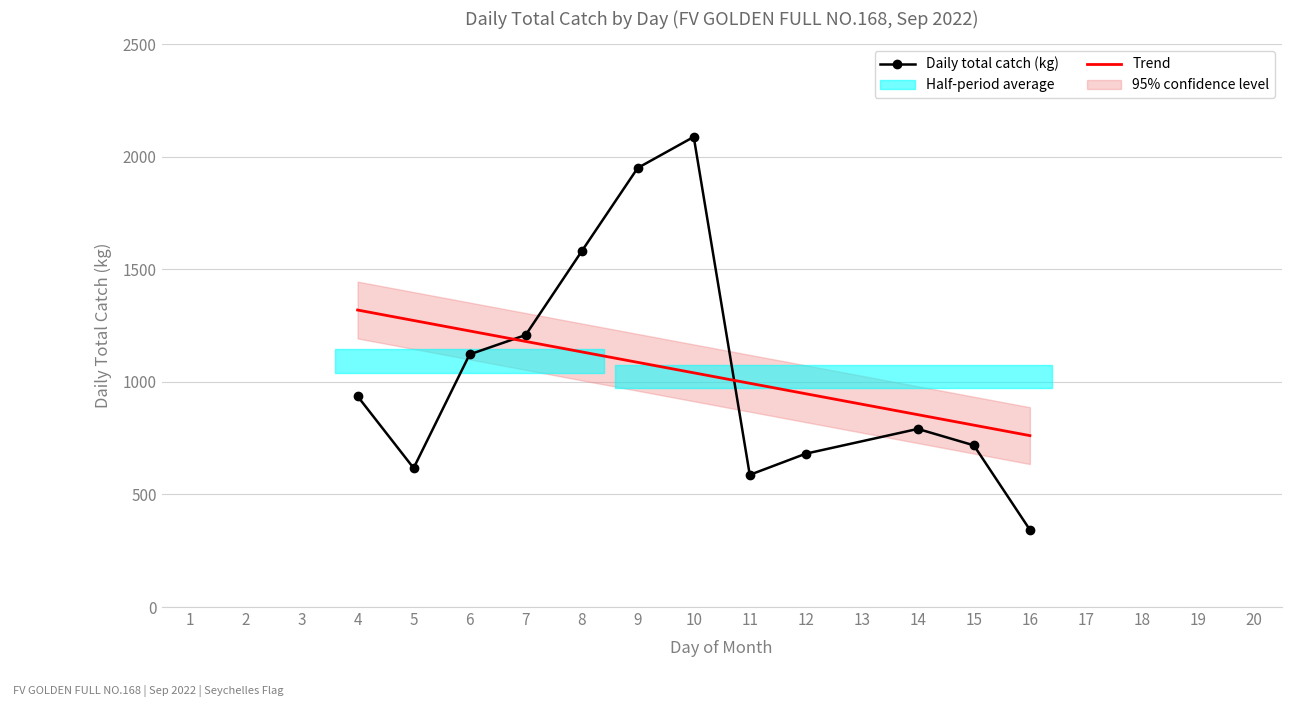

The value at 4 is 1409. True or false?

False